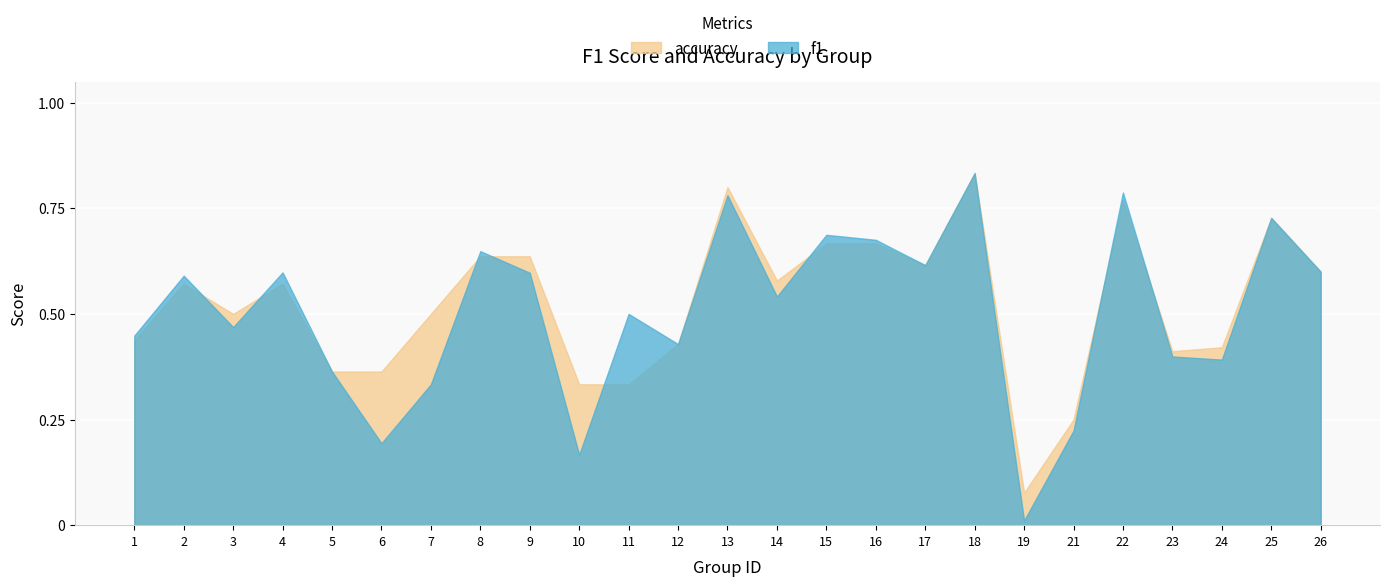

What is the total value across all series at 3?

1.0